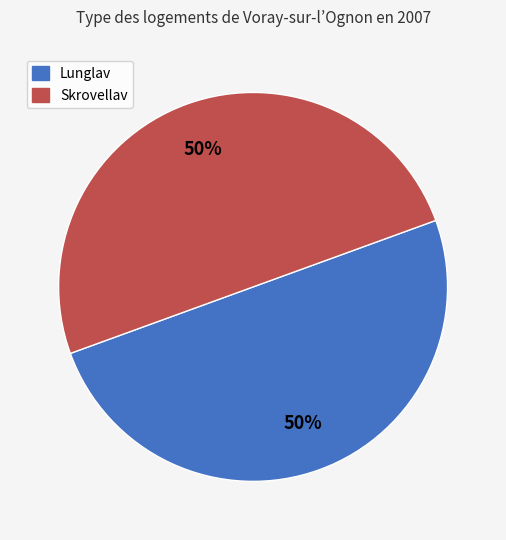

To the nearest percent, what is the average slice percentage?

50%